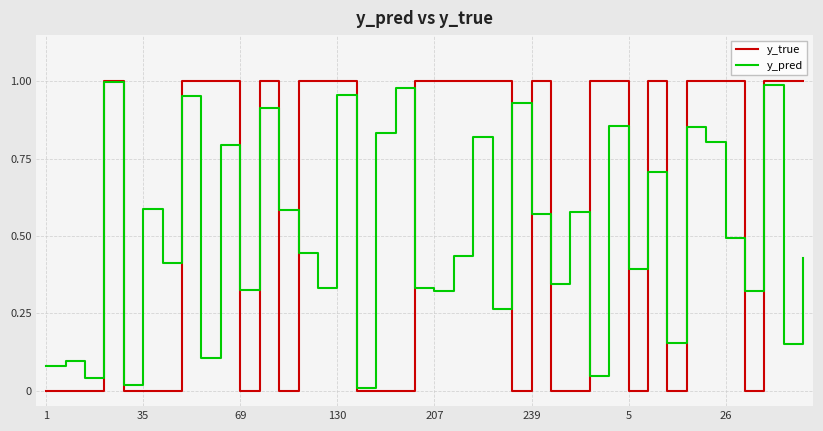

List the series in order of their overall mean, lowest first.

y_pred, y_true